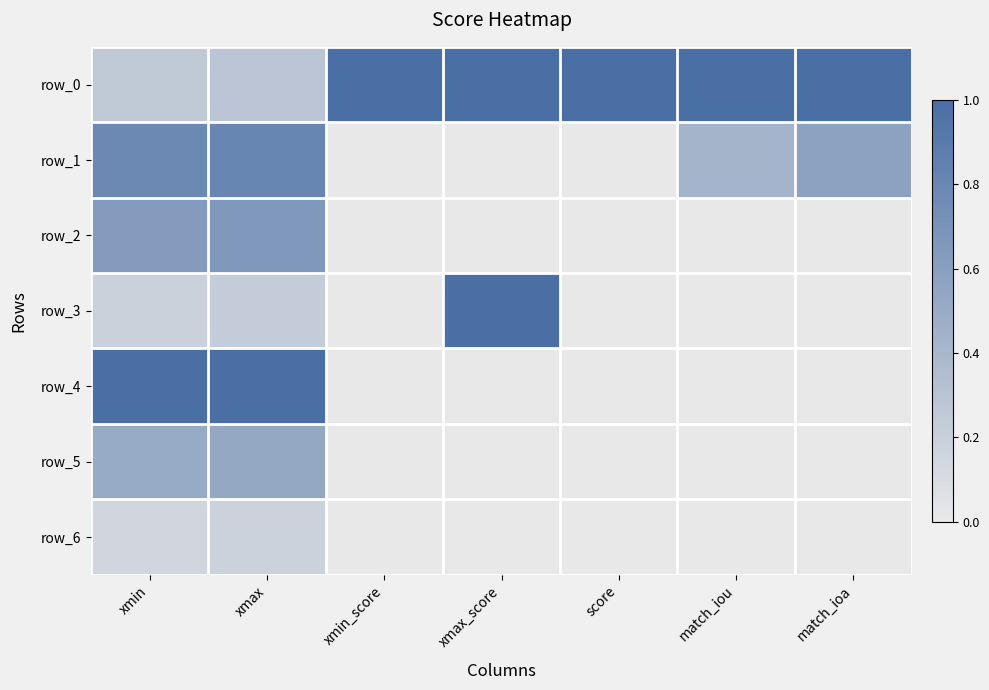

Which category has the lowest value across all series?

match_iou